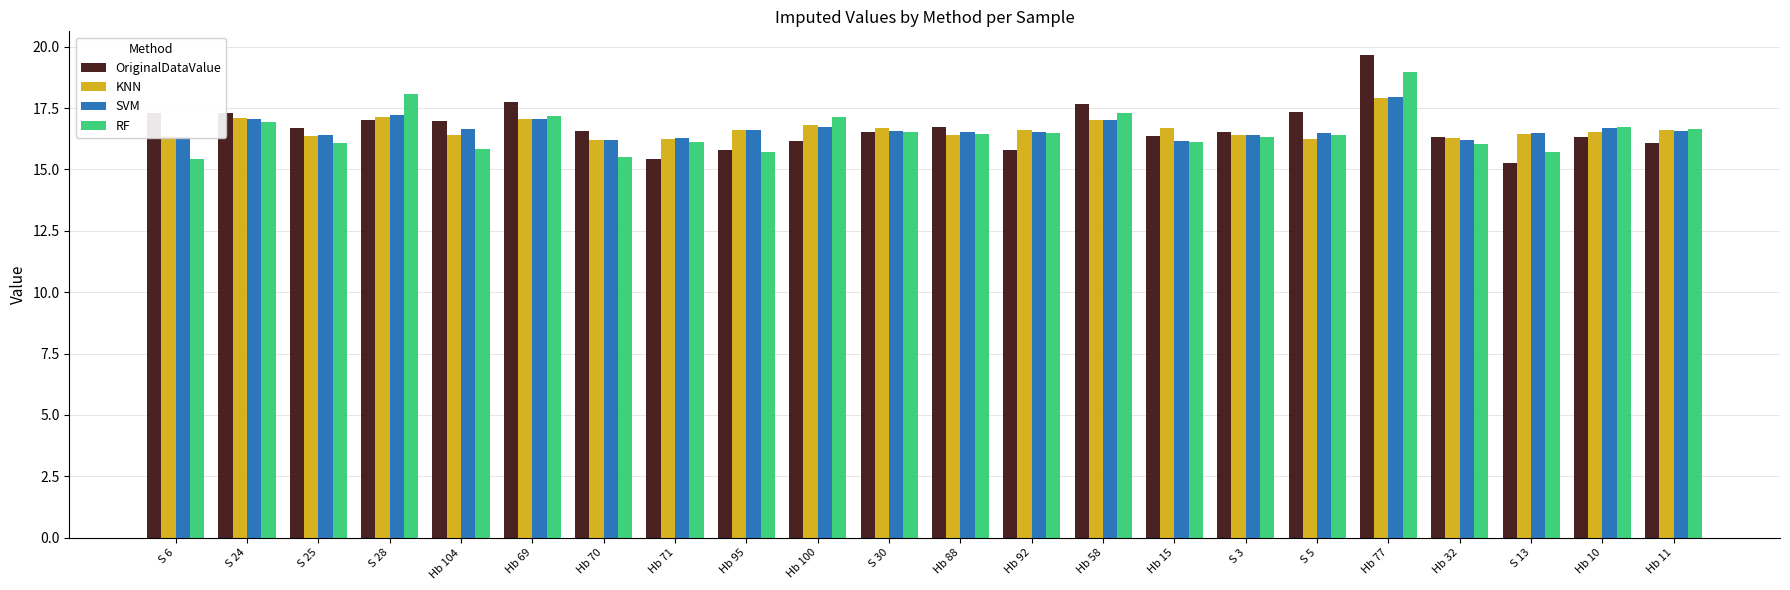

What is the value of the RF bar at the 10th from the left?

17.1